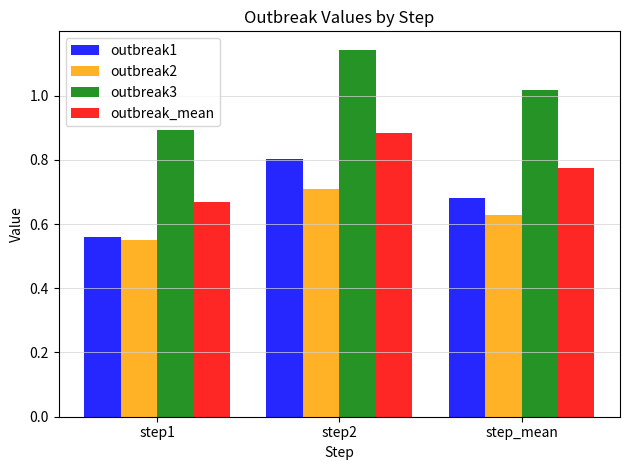

At which label does outbreak1 reach its minimum?

step1